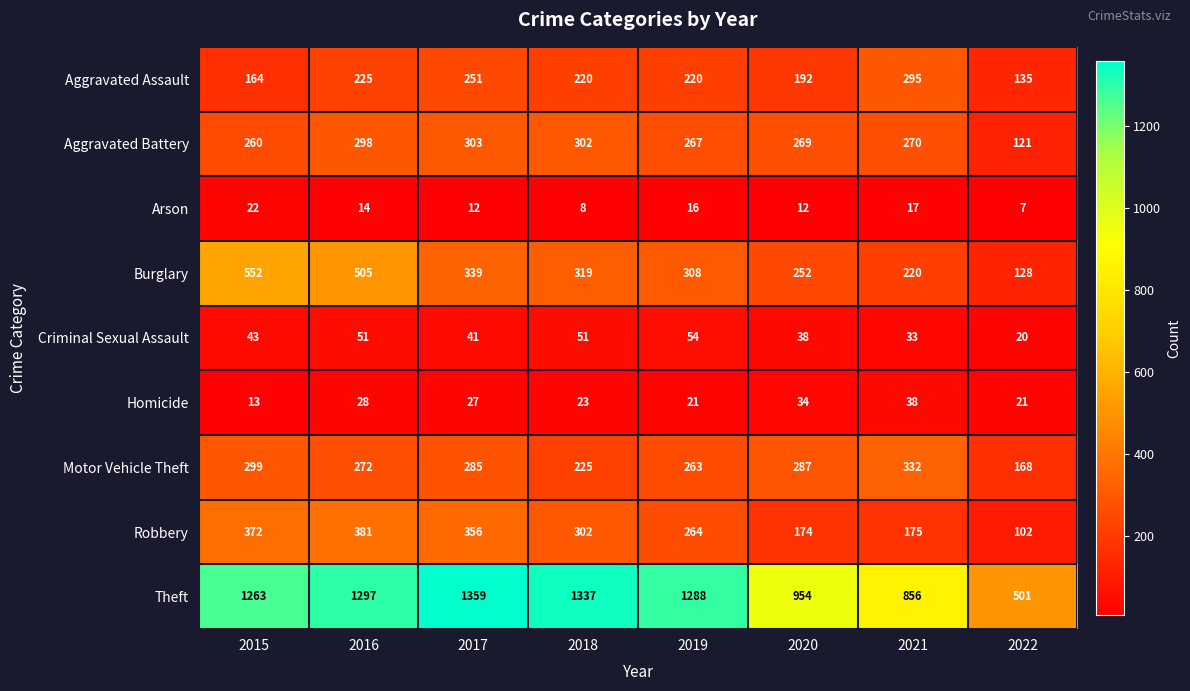

What is the minimum value shown in the chart?

7